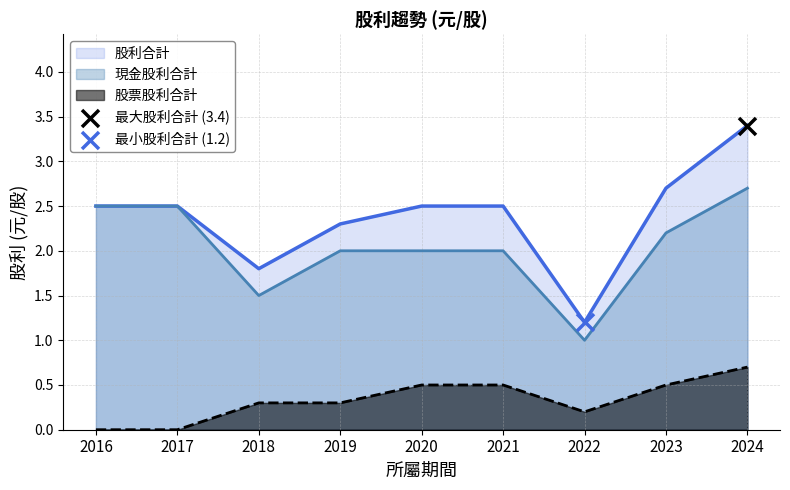

Which series has the largest total across all categories?

股利合計